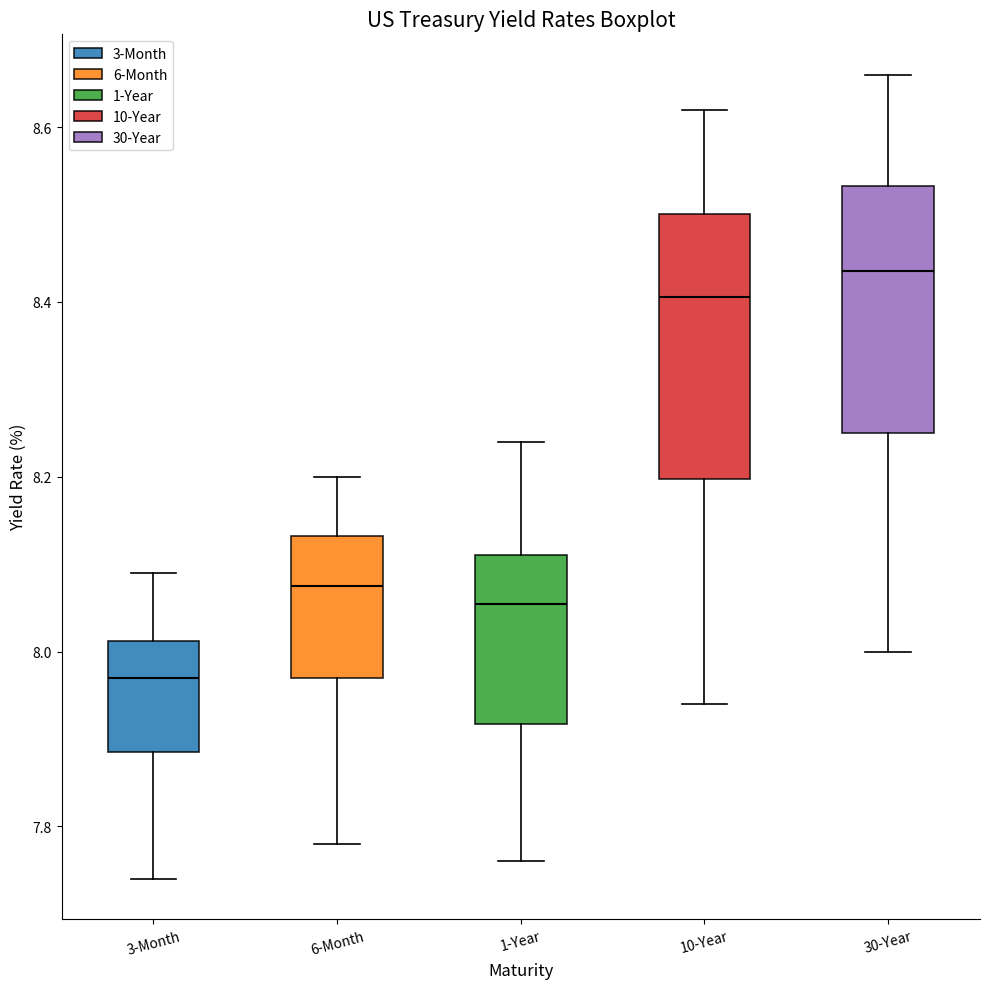

Where does the lower whisker of the box for 10-Year end on the y-axis? The values are not printed on the chart, so give them approximately, as read against the axis.

7.94